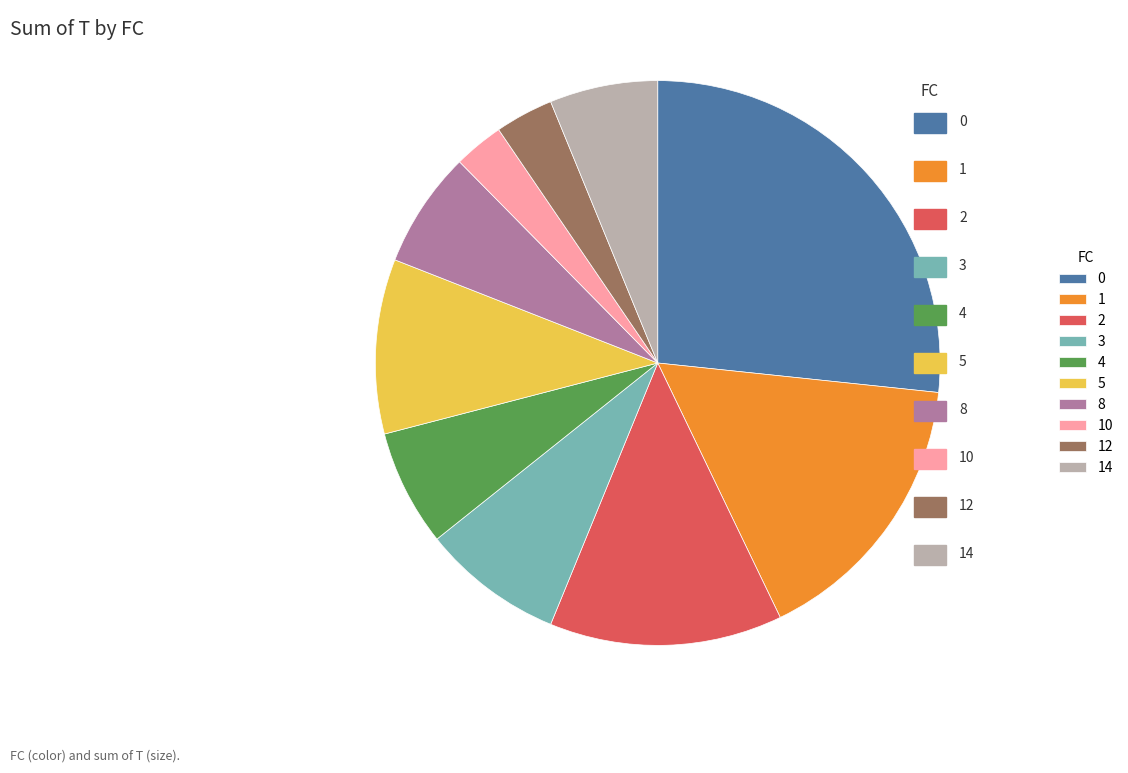

Is the sum of 1 and 4 greater than half?

No